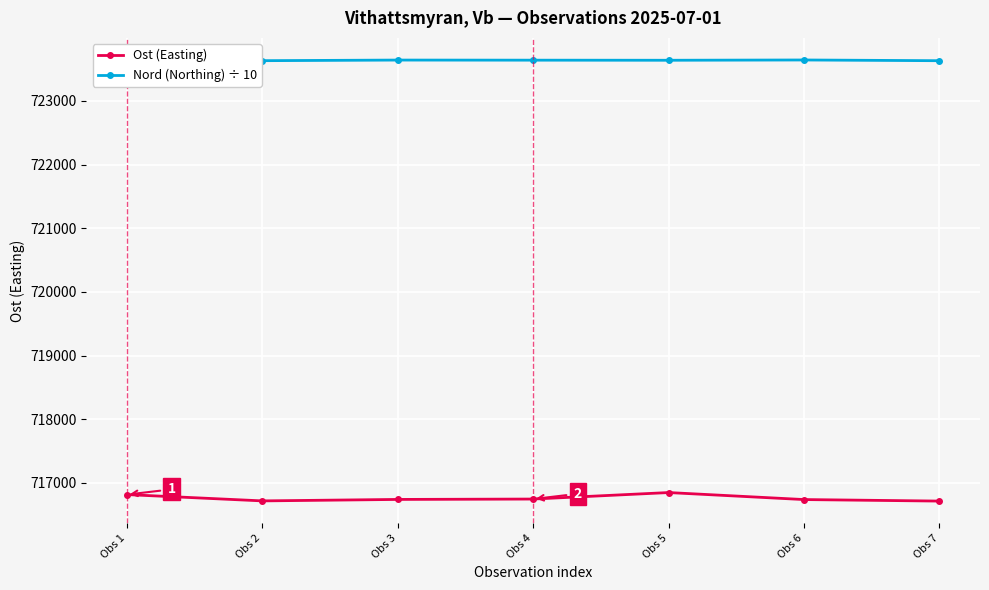

Between Obs 4 and Obs 6, which series saw the biggest shift?

Ost (Easting)